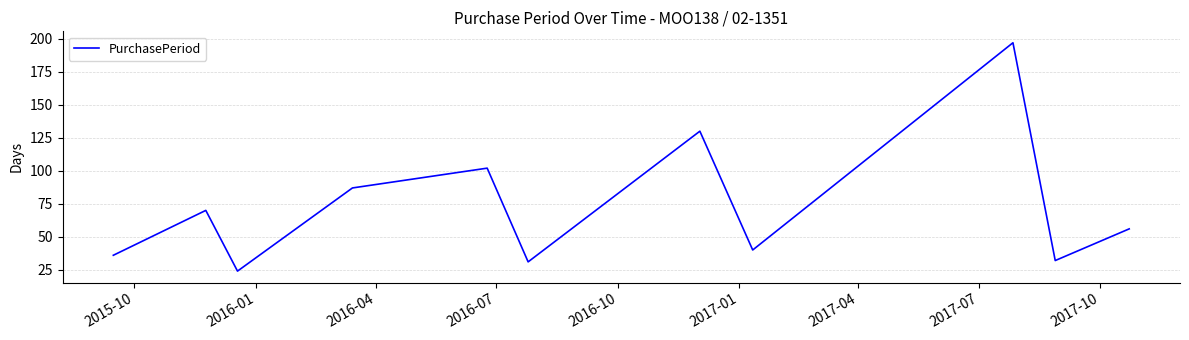

Is this an area chart (filled region under the line)?

No